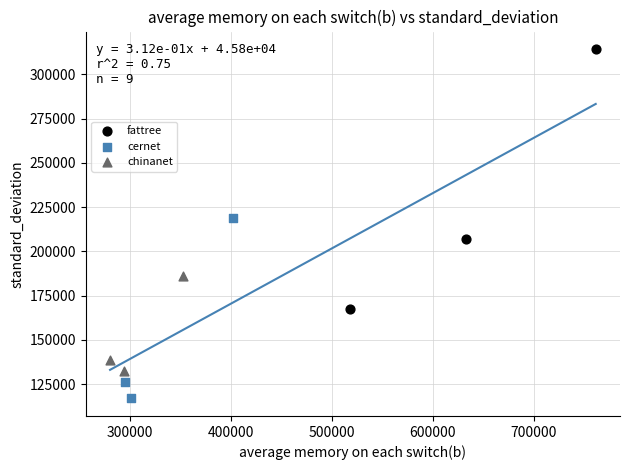

Which series contains the highest Y value?

fattree